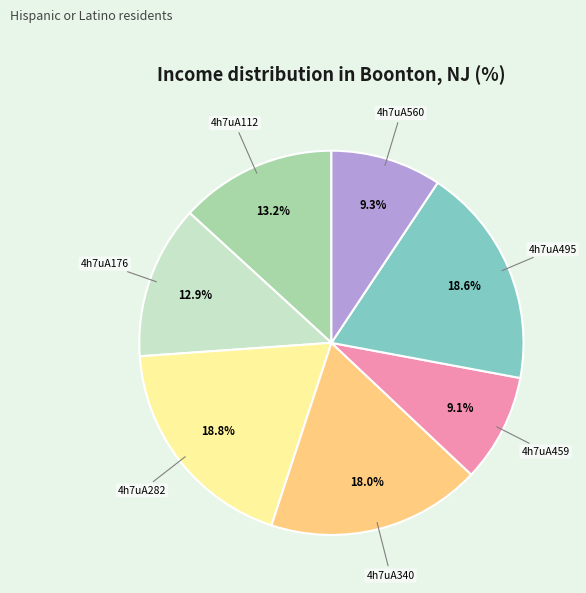

Between 4h7uA560 and 4h7uA282, which is larger?

4h7uA282